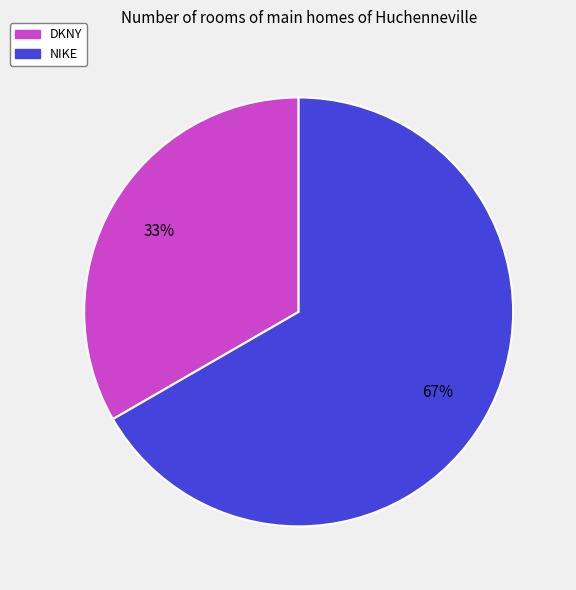

What is the majority slice?

NIKE